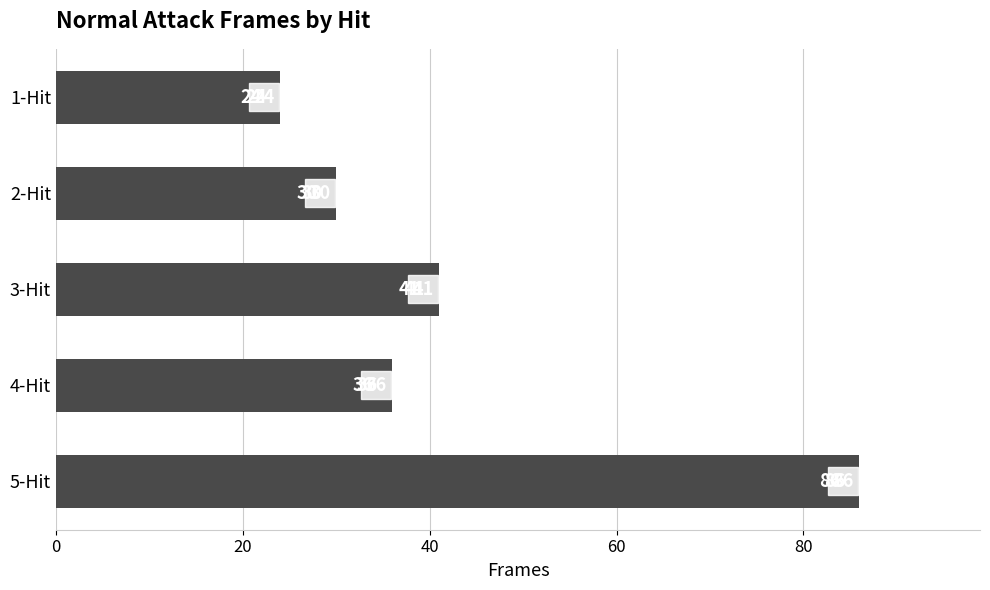

How many values are below 36?

2